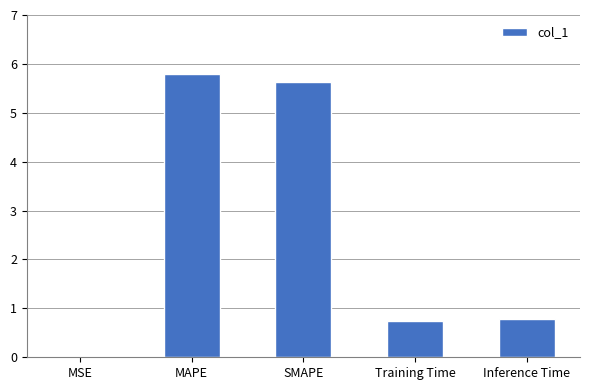

The value at MSE is 0.0. True or false?

True